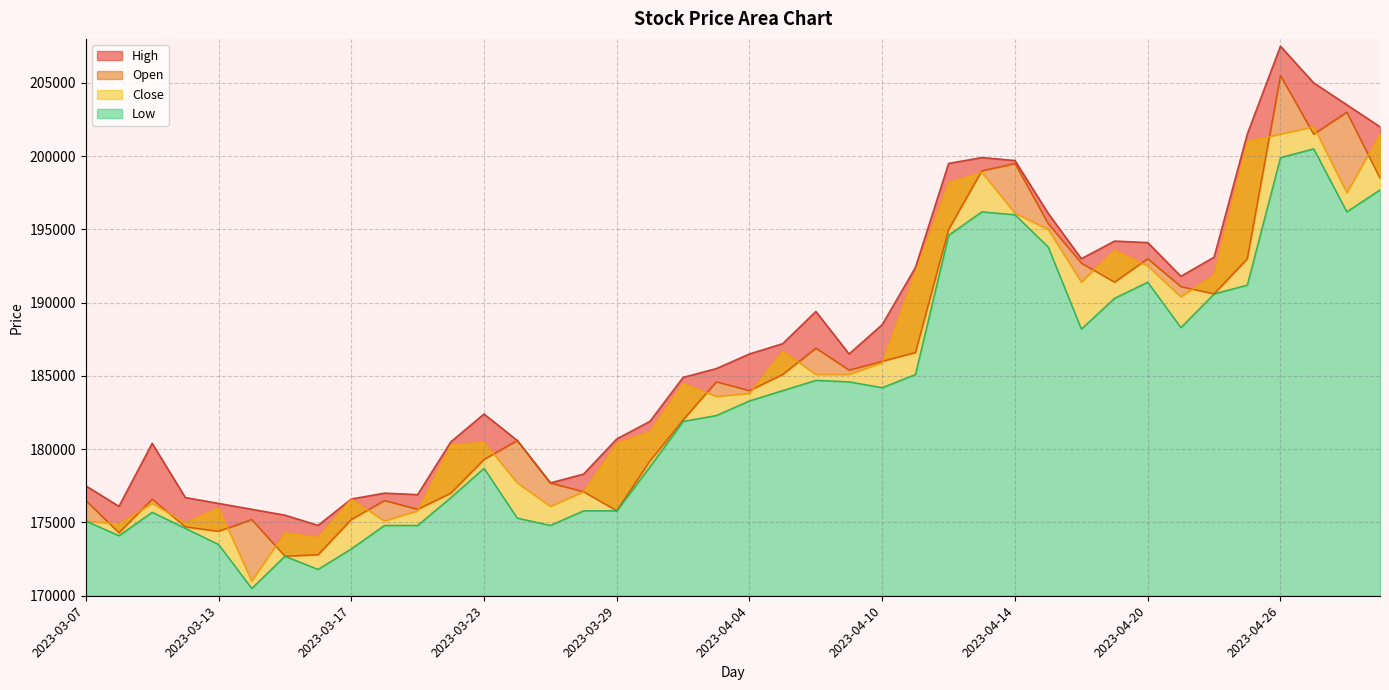

How many categories are shown in the chart?

40